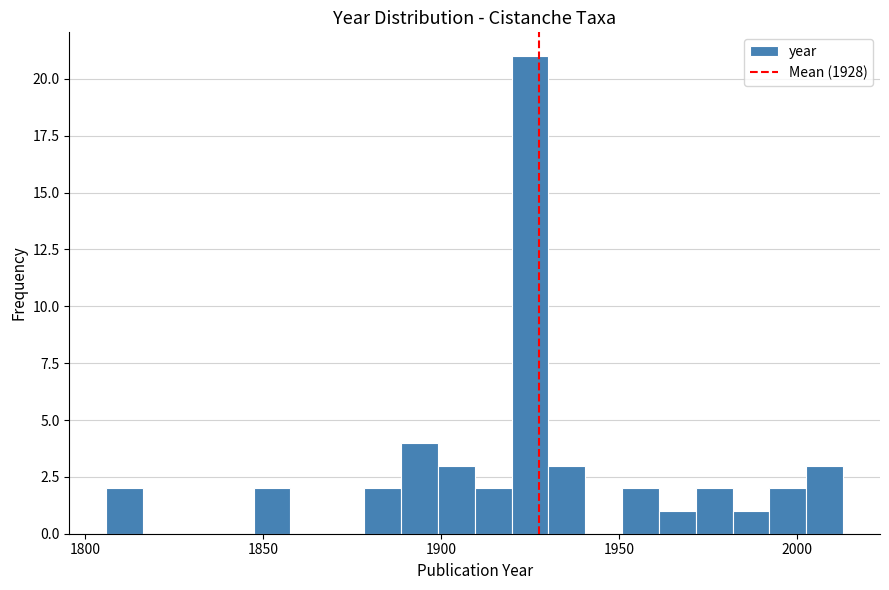

Around what value on the x-axis is the tallest bar? Give the approximate position of its centre, as read against the axis.

1925